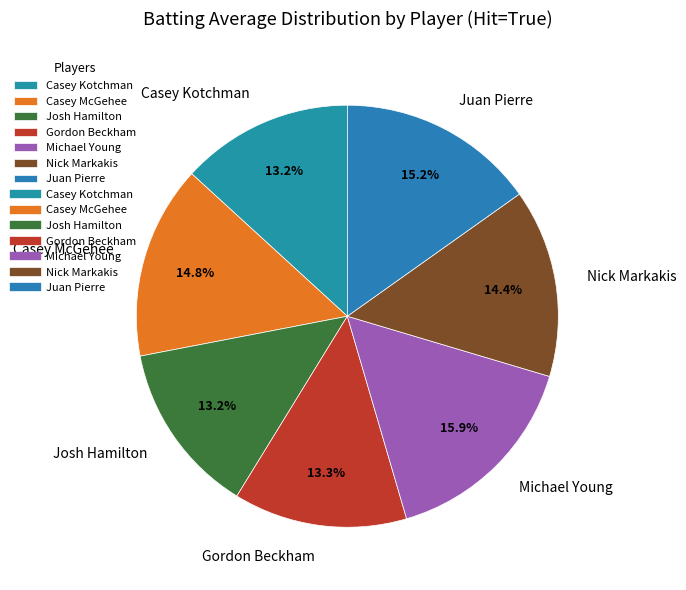

What is the total percentage of Casey McGehee and Michael Young?

30.7%